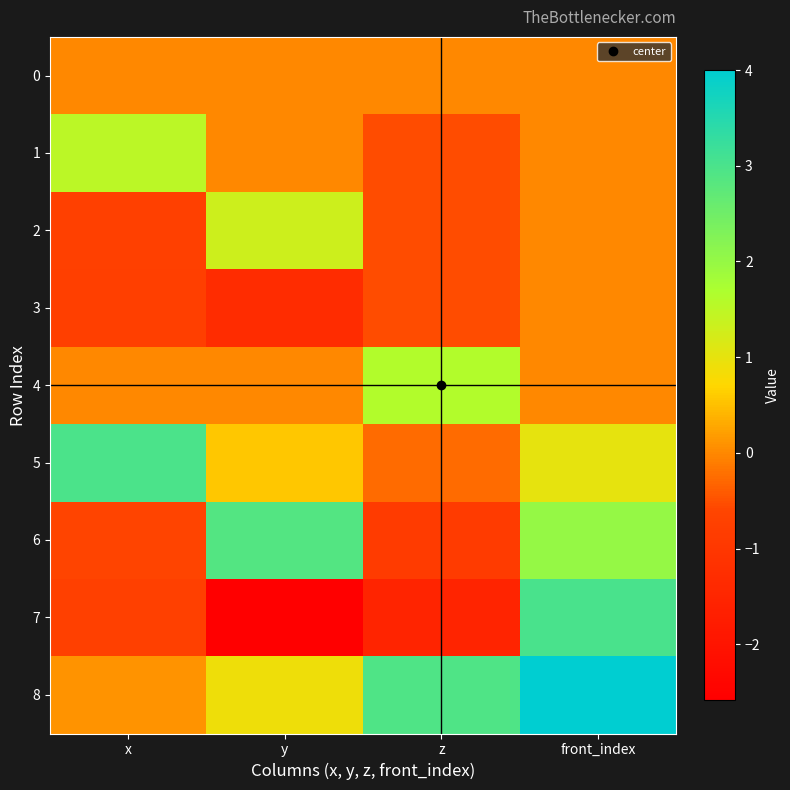

Which label corresponds to the largest value in the chart?

front_index